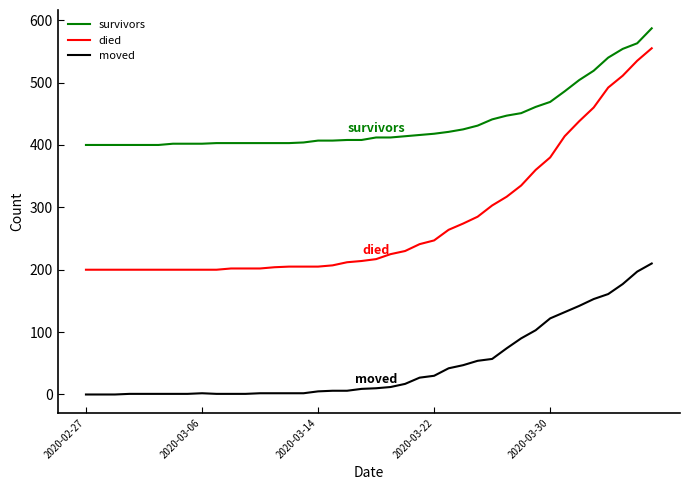

At how many categories does at least one series exceed 14?

40